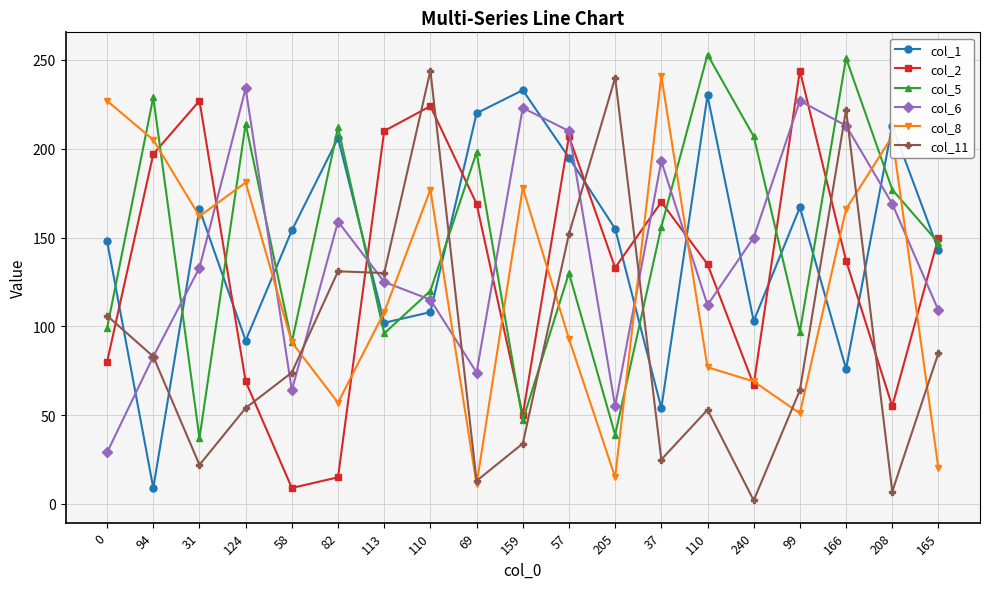

Count the number of categories in the chart.

19